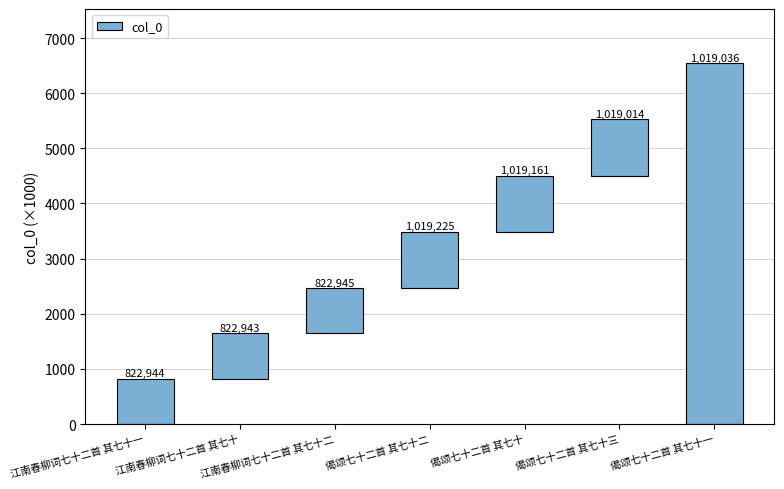

How many data points does each series have?

7